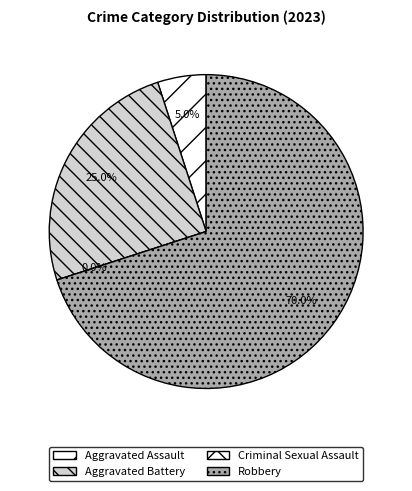

What is the ratio of the value at Robbery to the value at Aggravated Battery?

2.8